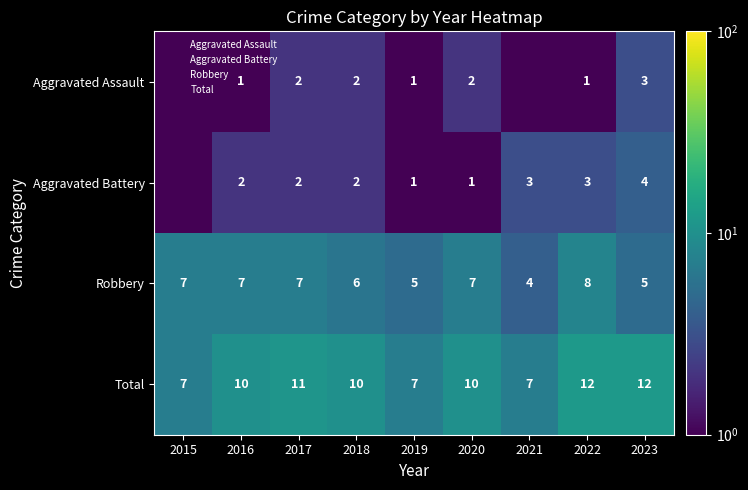

Is it true that Aggravated Assault equals 0.7 at 2020?

False